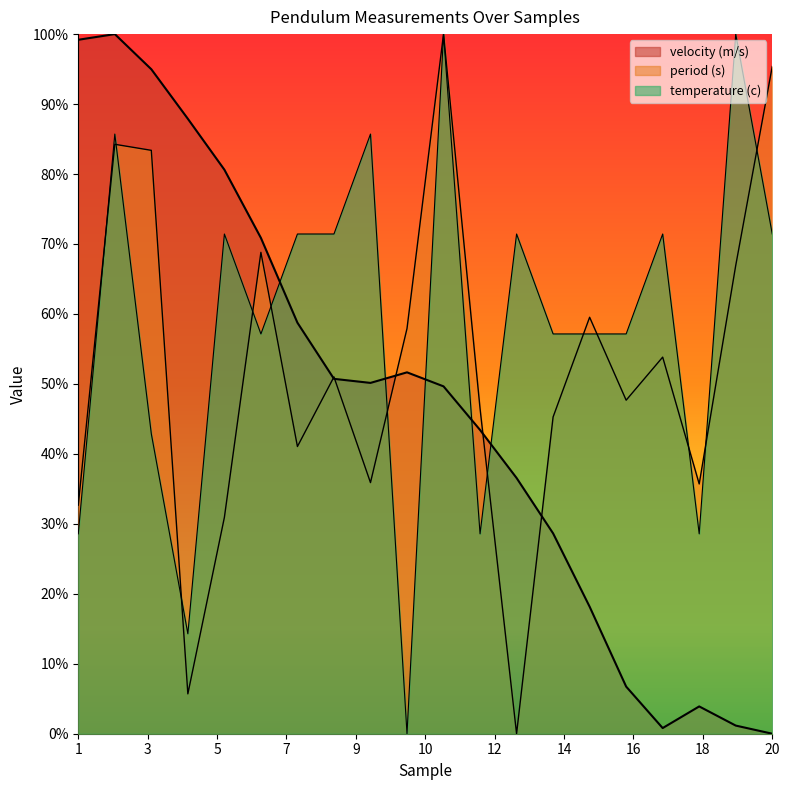

Rank the series by their maximum value, from lowest to highest.

period (s), temperature (c), velocity (m/s)